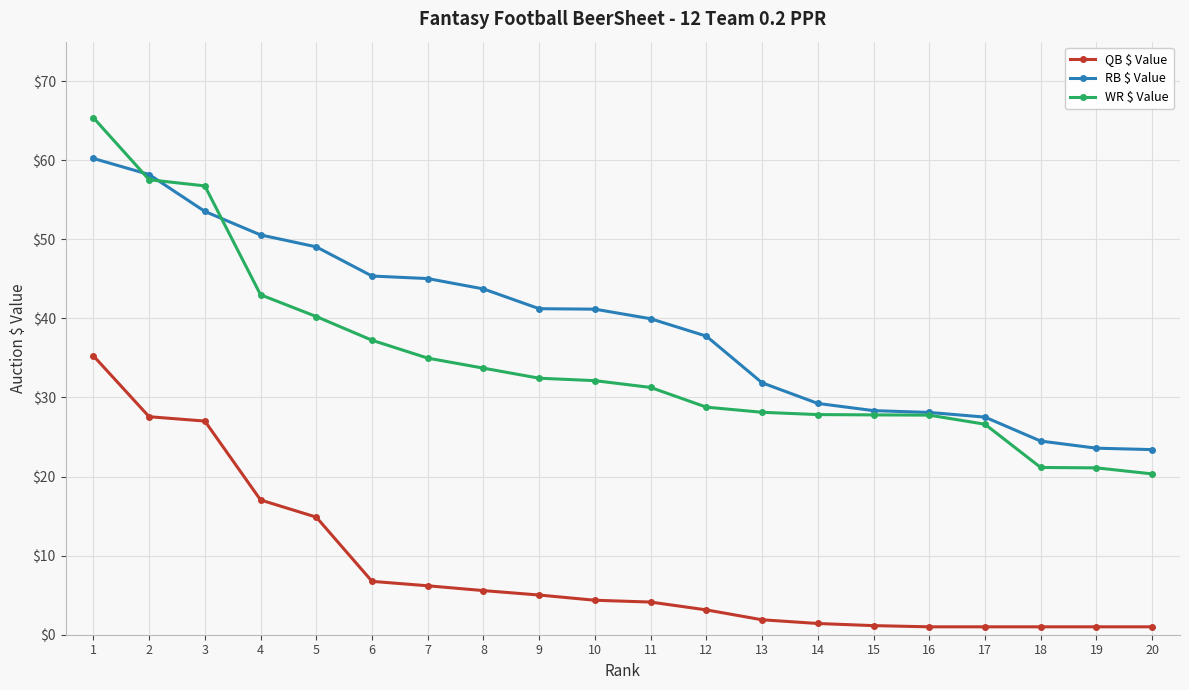

Does the chart have visible grid lines?

Yes